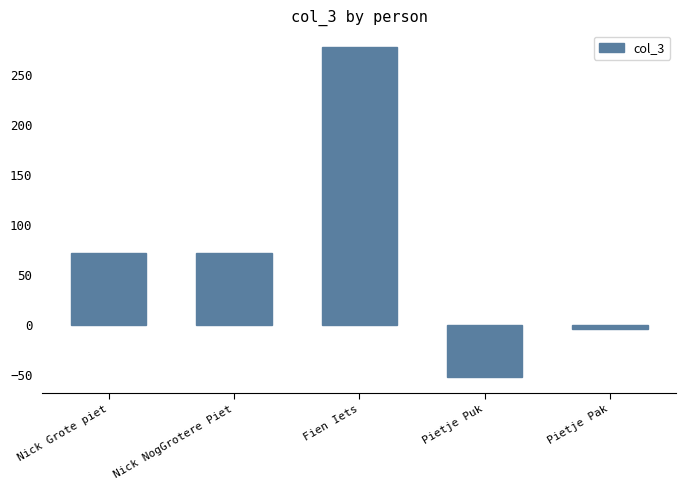

What is the maximum value shown in the chart?

278.1